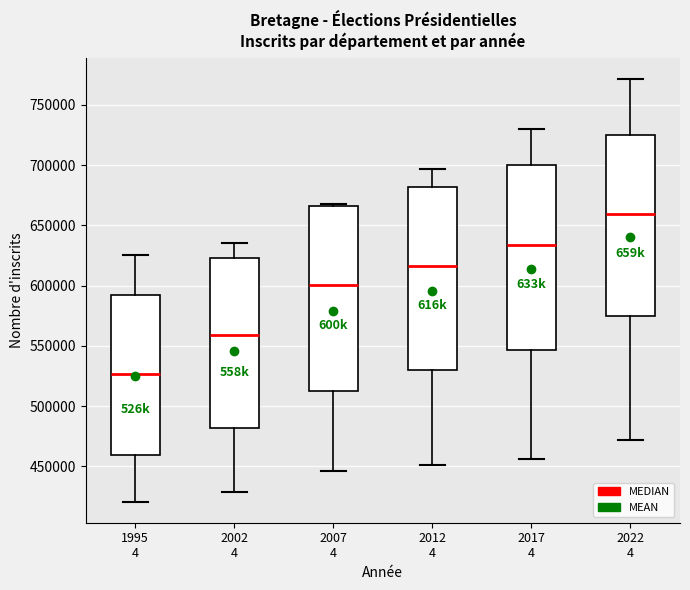

Which box's median line is the highest?

2022 4